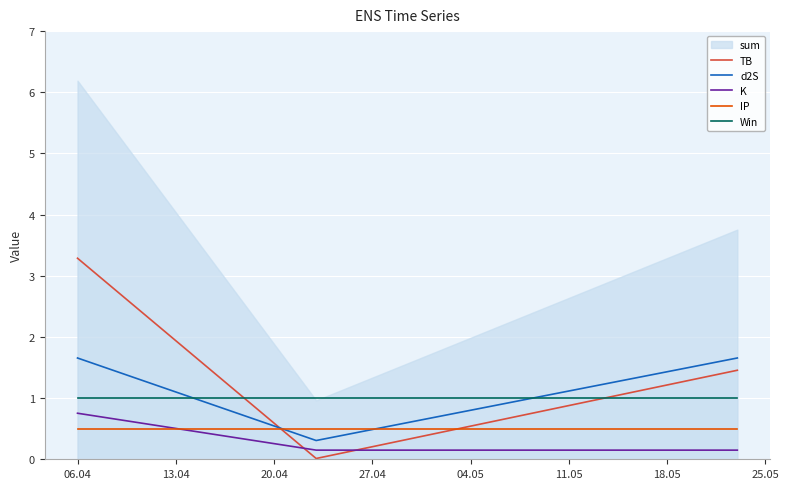

What is the lowest value of the IP series?

0.5